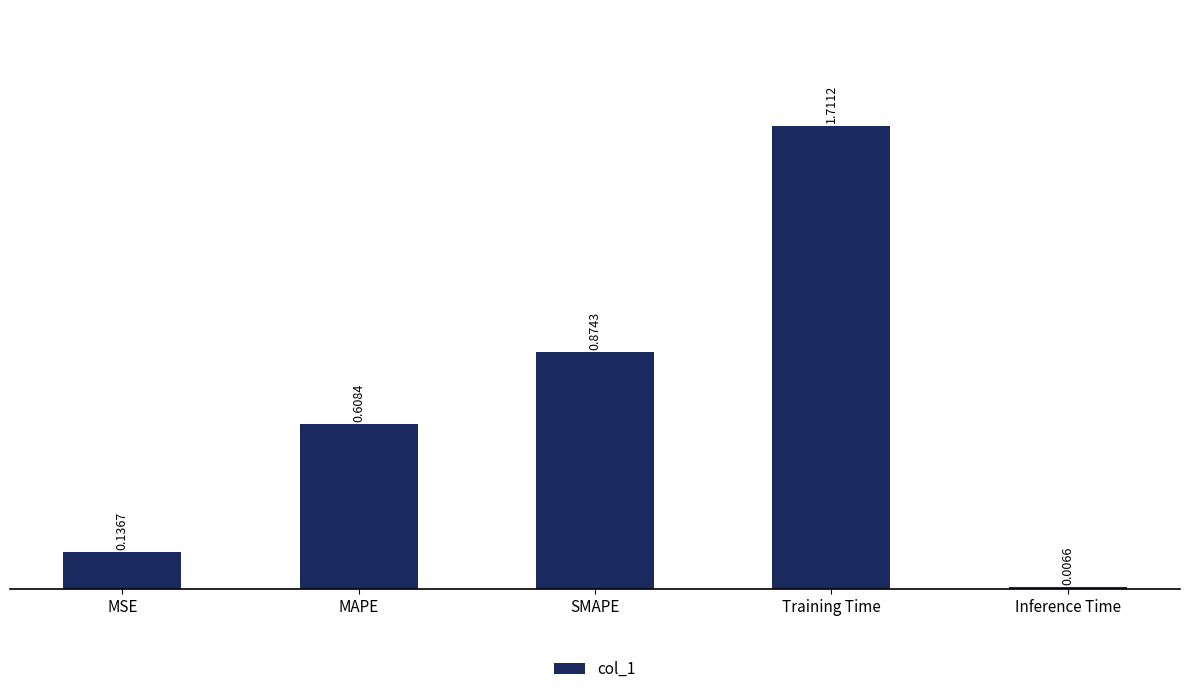

What is the label of the 4th bar from the right?

MAPE